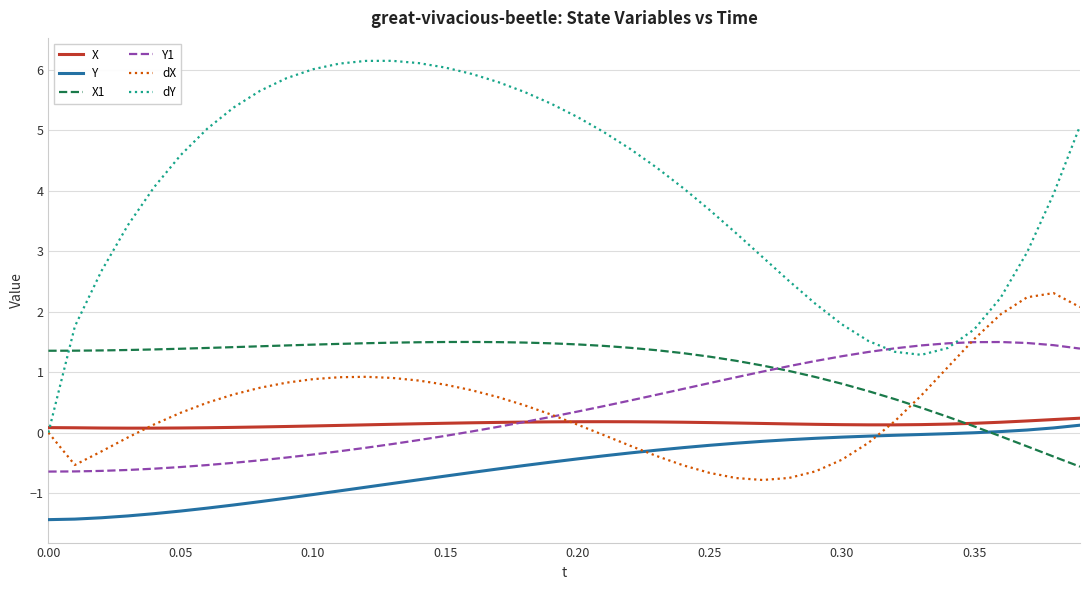

Count the number of data series in this chart.

6